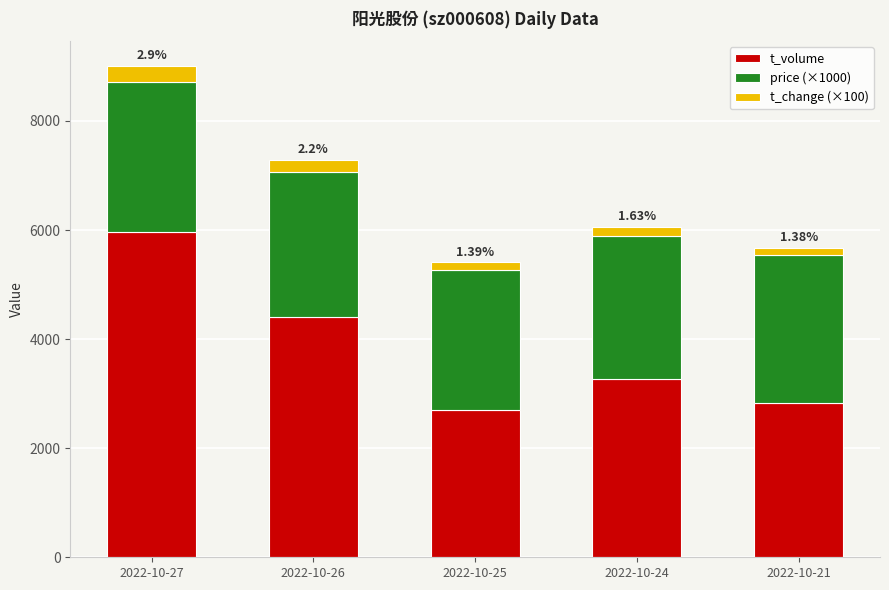

Are the bars grouped side by side (vs. stacked)?

No